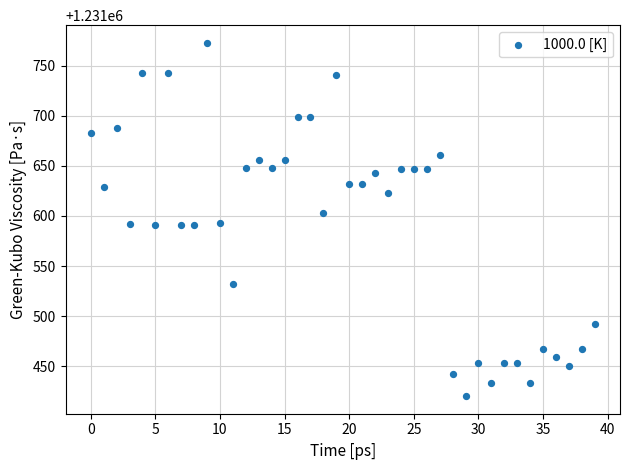

What is the range of Y values (max minus min)?

352.8